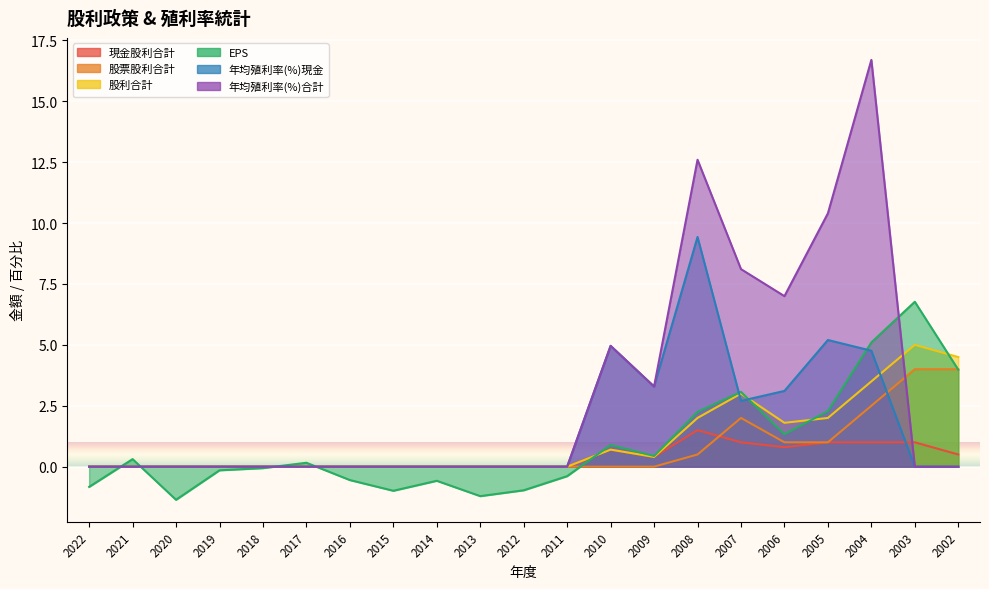

What is the difference between the maximum and minimum values in the 股利合計 series?

5.0